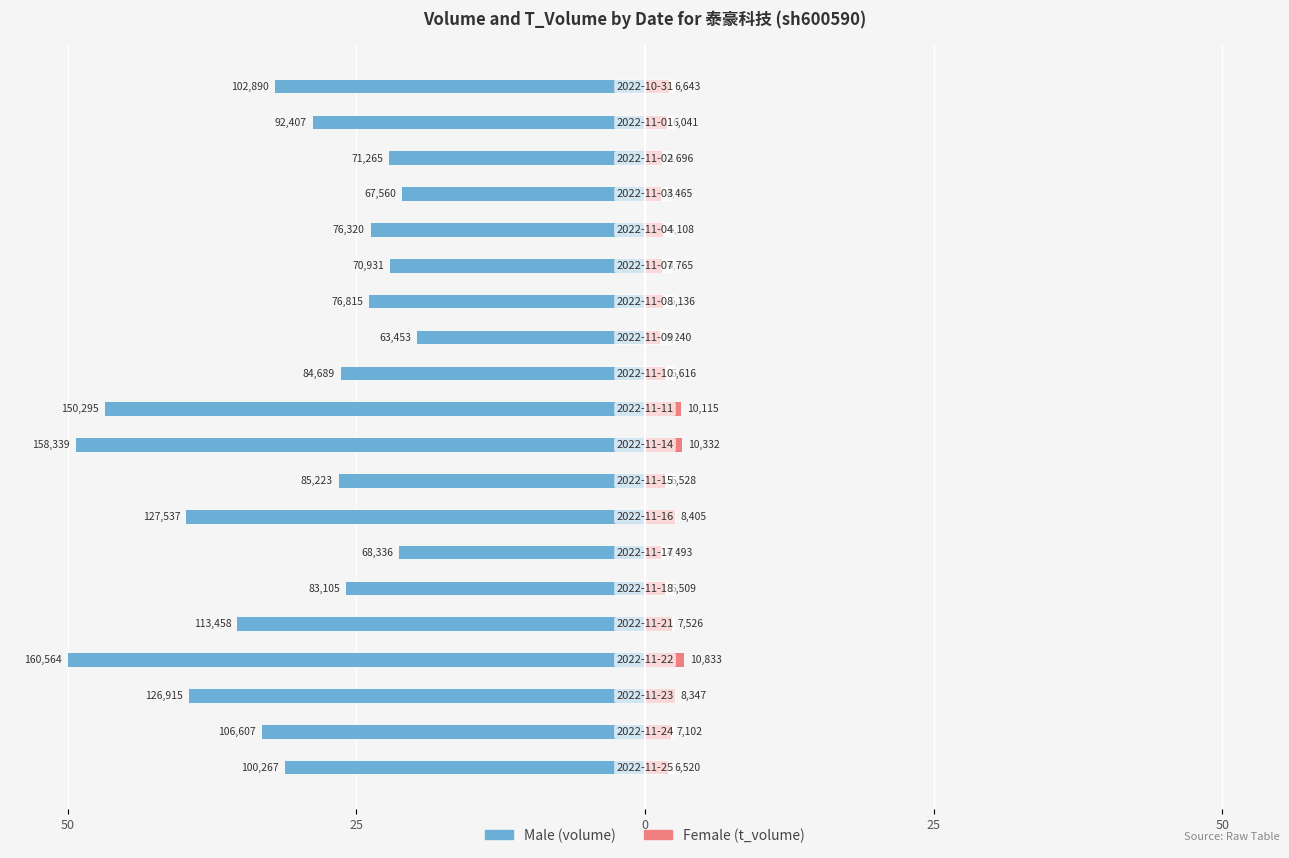

What is the sum of all Female values?

40.9